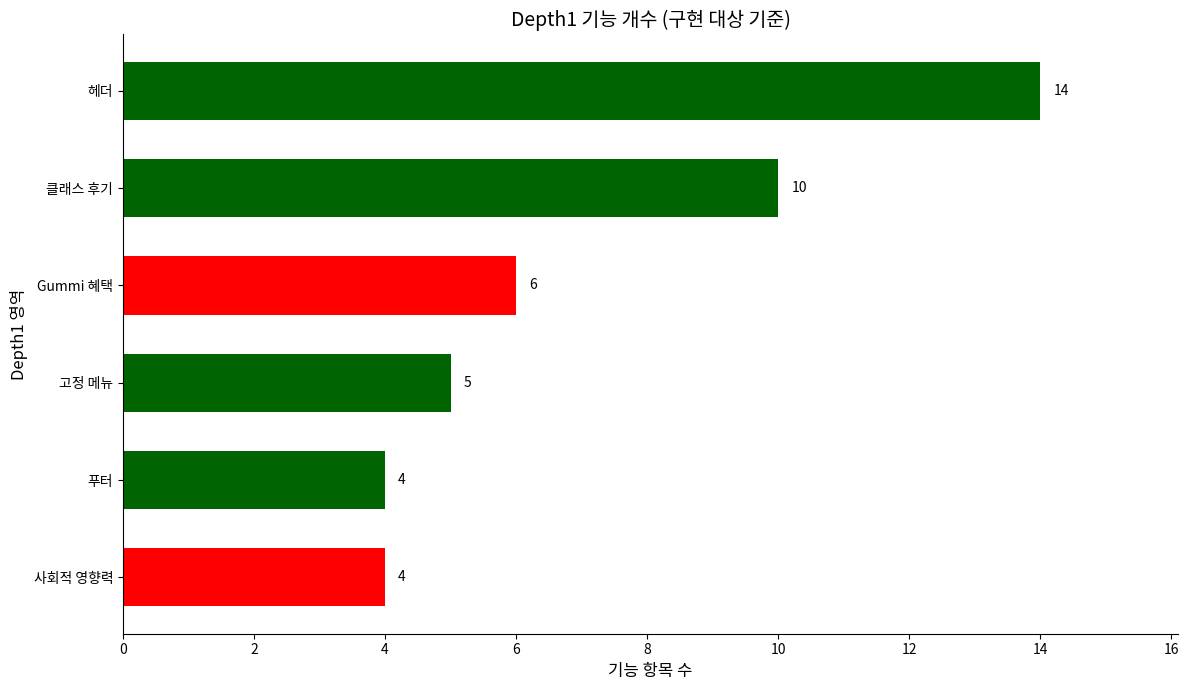

Which has a higher value, 사회적 영향력 or 헤더?

헤더